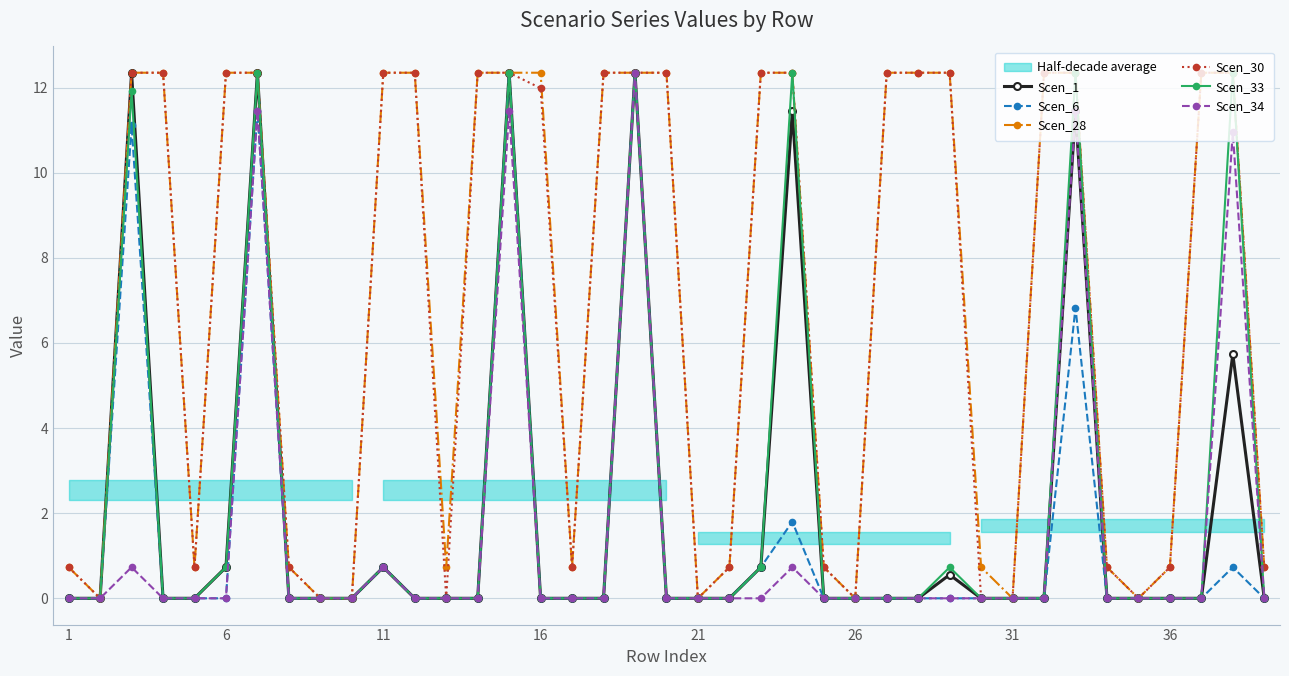

Reading left to right, transcribe all the data shown in this chart.

Scen_1: 0.0	0.0	12.3	0.0	0.0	0.7	12.3	0.0	0.0	0.0	0.7	0.0	0.0	0.0	12.3	0.0	0.0	0.0	12.3	0.0	0.0	0.0	0.7	11.4	0.0	0.0	0.0	0.0	0.6	0.0	0.0	0.0	11.4	0.0	0.0	0.0	0.0	5.7	0.0
Scen_6: 0.0	0.0	11.1	0.0	0.0	0.0	11.4	0.0	0.0	0.0	0.7	0.0	0.0	0.0	12.3	0.0	0.0	0.0	12.3	0.0	0.0	0.0	0.7	1.8	0.0	0.0	0.0	0.0	0.0	0.0	0.0	0.0	6.8	0.0	0.0	0.0	0.0	0.7	0.0
Scen_28: 0.7	0.0	12.3	12.3	0.7	12.3	12.3	0.7	0.0	0.0	12.3	12.3	0.7	12.3	12.3	12.3	0.7	12.3	12.3	12.3	0.0	0.7	12.3	12.3	0.7	0.0	12.3	12.3	12.3	0.7	0.0	12.3	12.3	0.7	0.0	0.7	12.3	12.3	0.7
Scen_30: 0.7	0.0	12.3	12.3	0.7	12.3	12.3	0.7	0.0	0.0	12.3	12.3	0.0	12.3	12.3	12.0	0.7	12.3	12.3	12.3	0.0	0.7	12.3	12.3	0.7	0.0	12.3	12.3	12.3	0.0	0.0	12.3	12.3	0.7	0.0	0.7	12.3	12.3	0.7
Scen_33: 0.0	0.0	11.9	0.0	0.0	0.7	12.3	0.0	0.0	0.0	0.7	0.0	0.0	0.0	12.3	0.0	0.0	0.0	12.3	0.0	0.0	0.0	0.7	12.3	0.0	0.0	0.0	0.0	0.7	0.0	0.0	0.0	12.3	0.0	0.0	0.0	0.0	12.3	0.0
Scen_34: 0.0	0.0	0.7	0.0	0.0	0.0	11.4	0.0	0.0	0.0	0.7	0.0	0.0	0.0	11.4	0.0	0.0	0.0	12.3	0.0	0.0	0.0	0.0	0.7	0.0	0.0	0.0	0.0	0.0	0.0	0.0	0.0	11.4	0.0	0.0	0.0	0.0	10.9	0.0